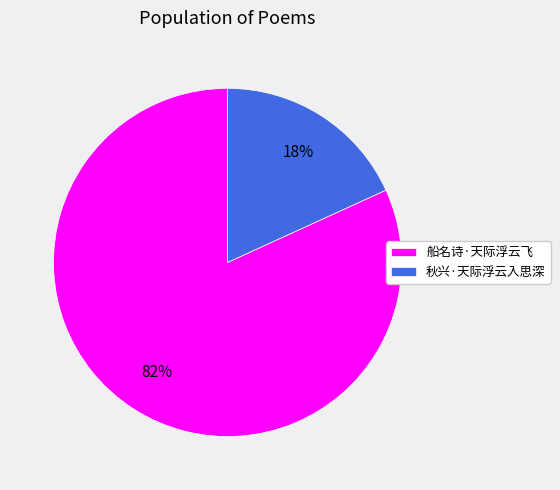

Is there any slice that represents more than half of the pie?

Yes